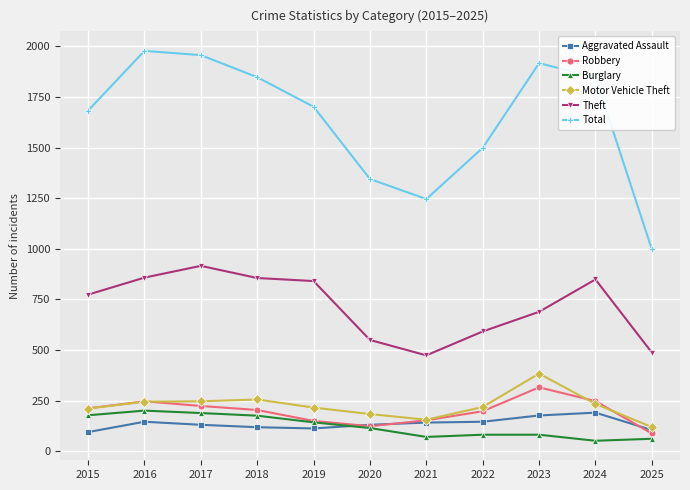

True or false: Robbery has more than 0 points higher than both neighbors.

True